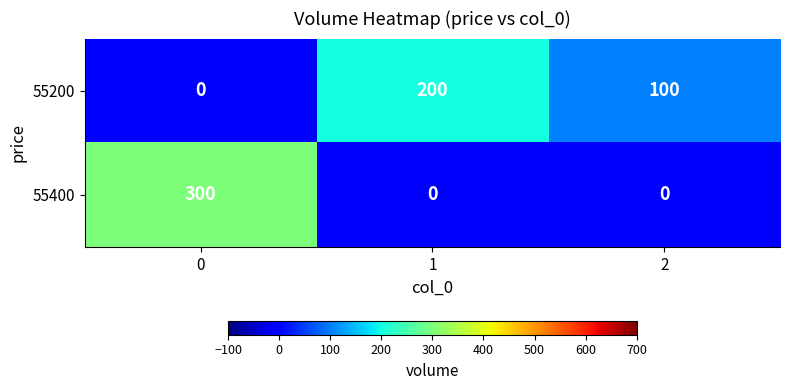

What is the difference between the maximum and minimum values in the 55400 series?

300